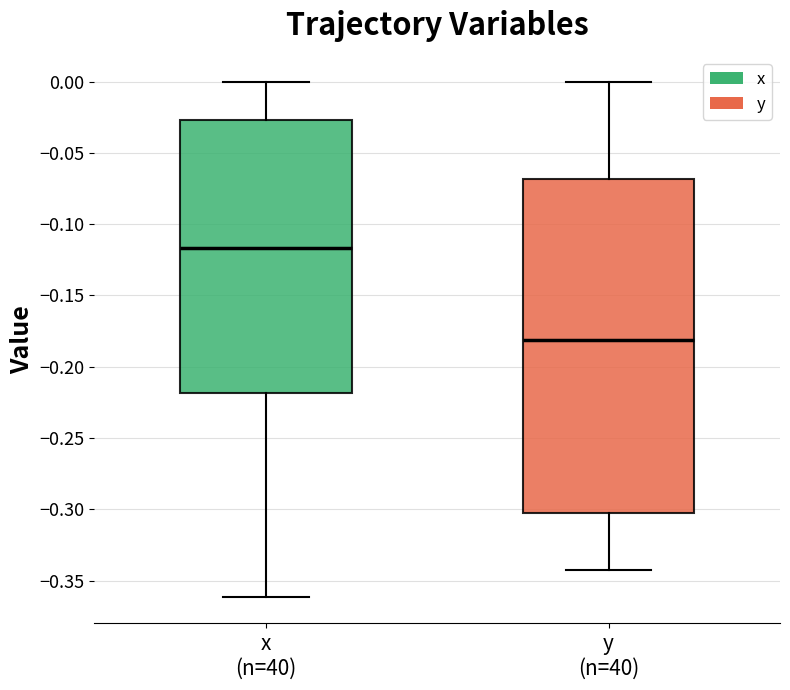

Comparing the boxes themselves (not the whiskers), which one is the tallest?

y (n=40)